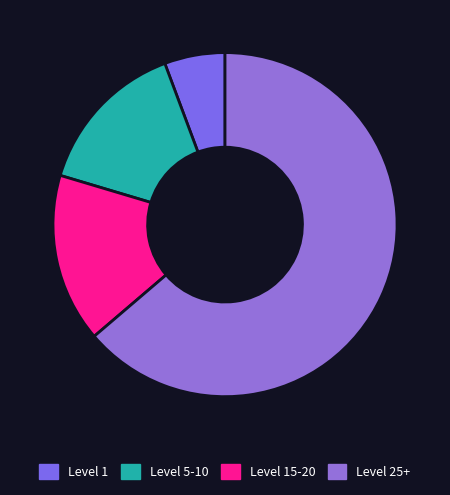

How many slices are in this pie chart?

4